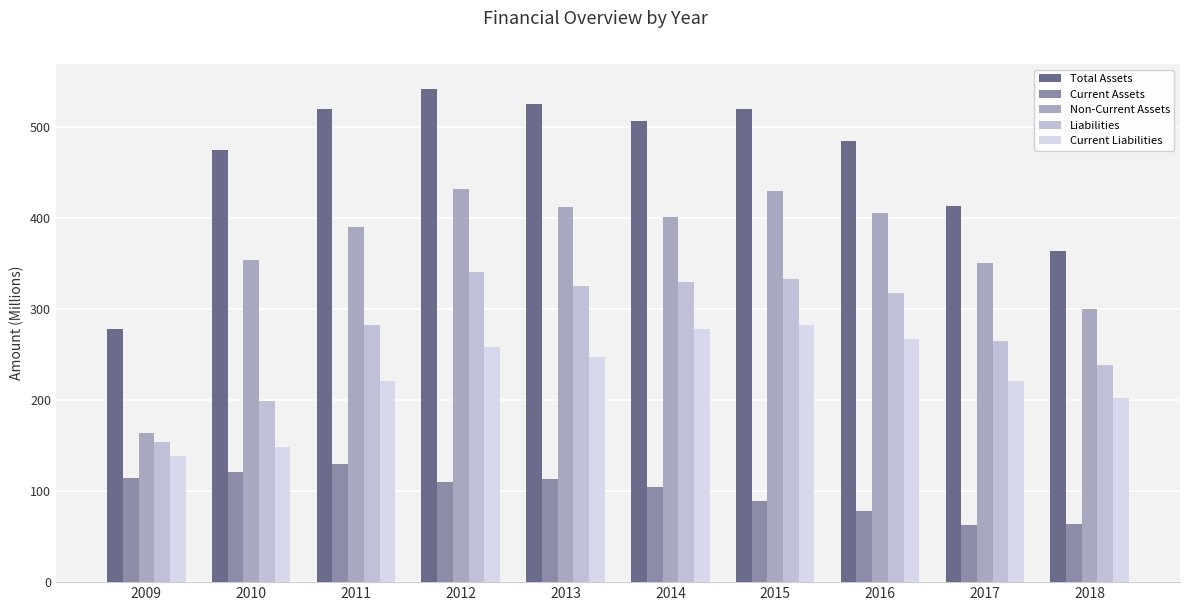

What is the value of the Current Liabilities bar at the 9th from the left?

221.0